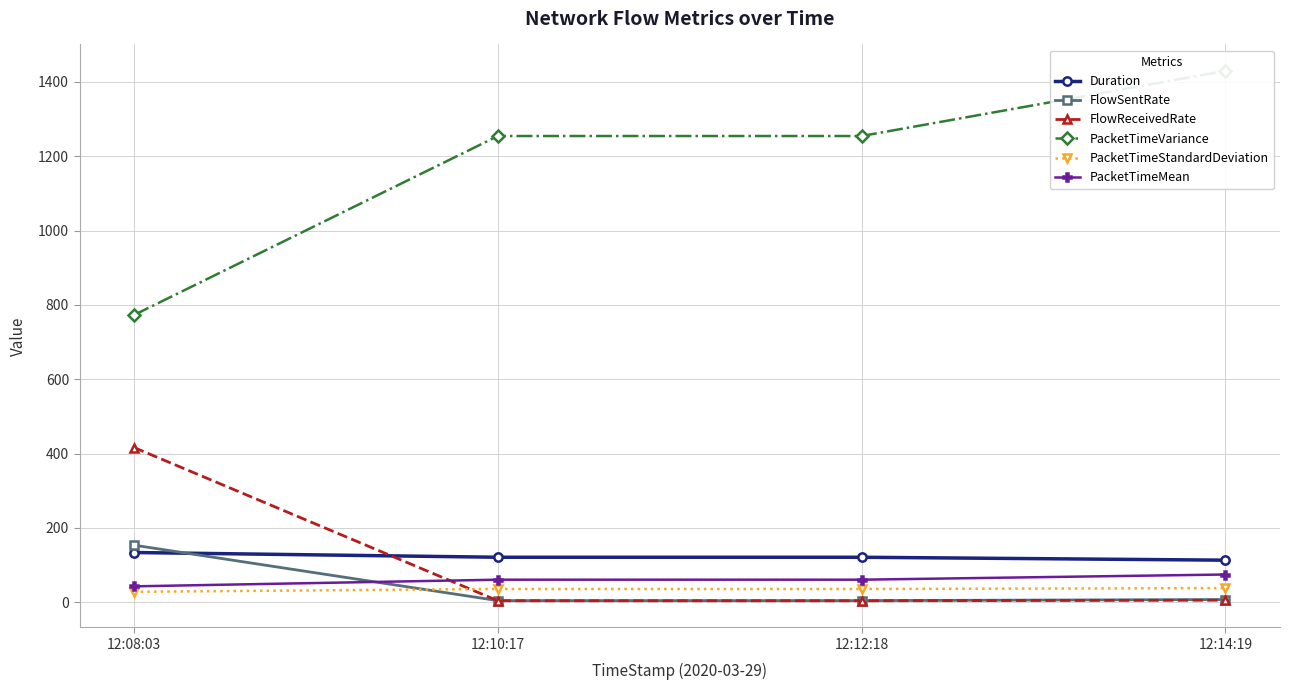

Where does the Duration series first go above 120?

12:08:03